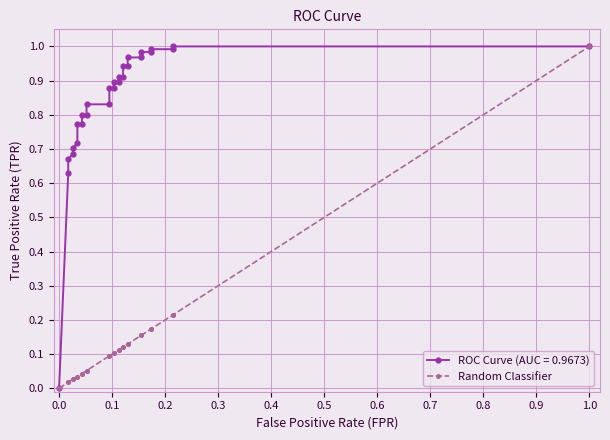

The chart shows a value of 0.0 at 0.6. True or false?

False